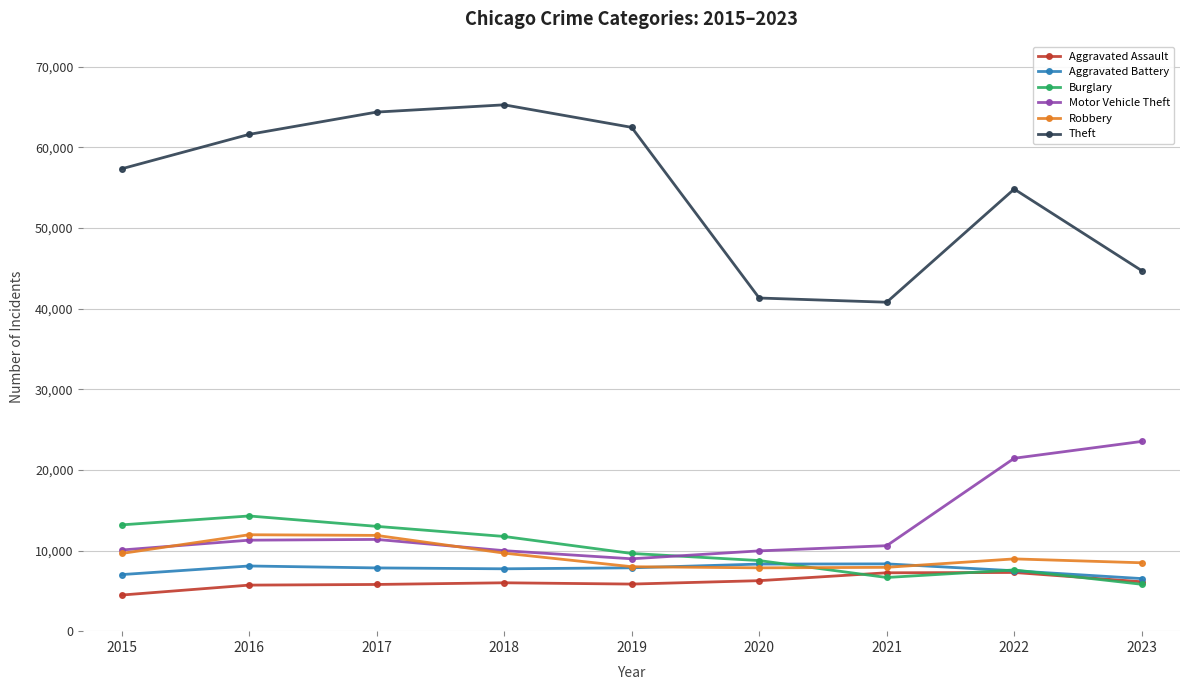

Is the value of Theft at 2015 greater than the value of Aggravated Battery at 2020?

Yes